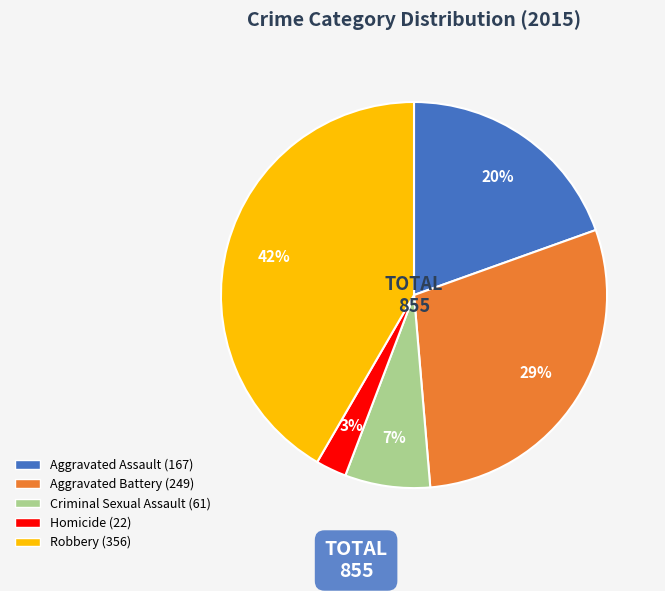

To the nearest percent, what is the difference between the largest and smallest slice percentages?

39%